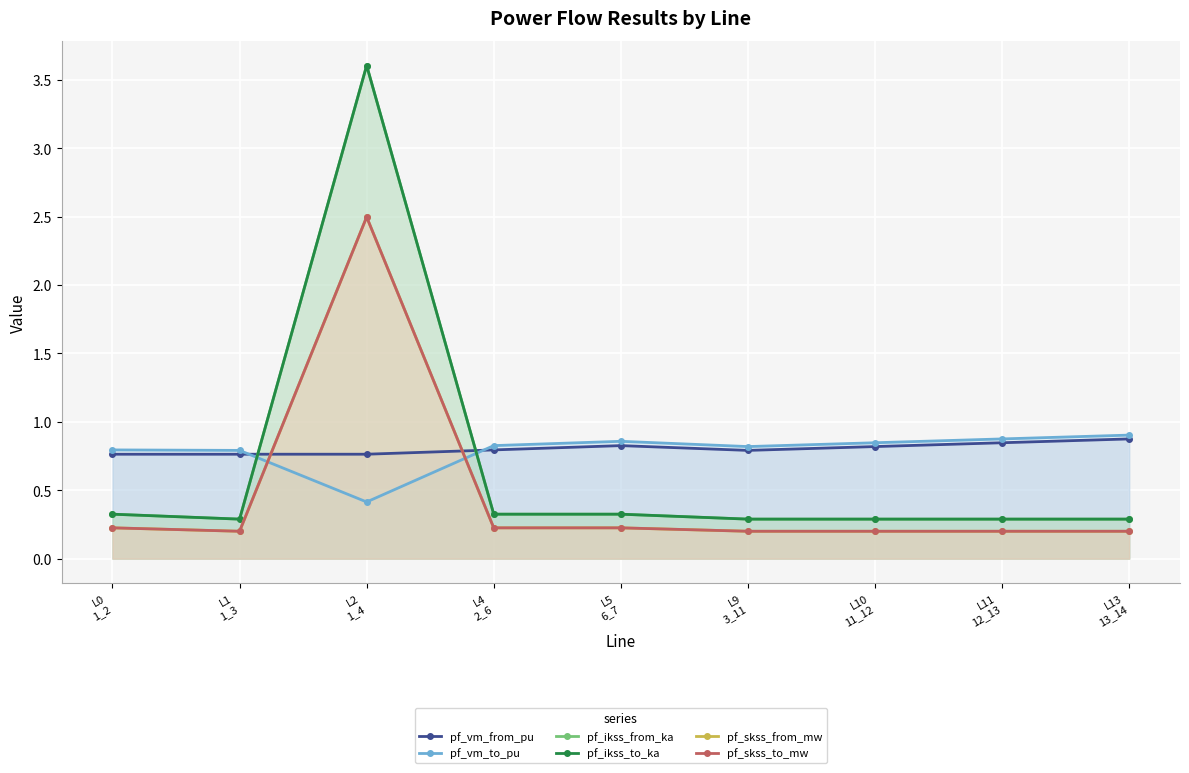

True or false: pf_ikss_to_ka has more than 2 interior local peaks.

False